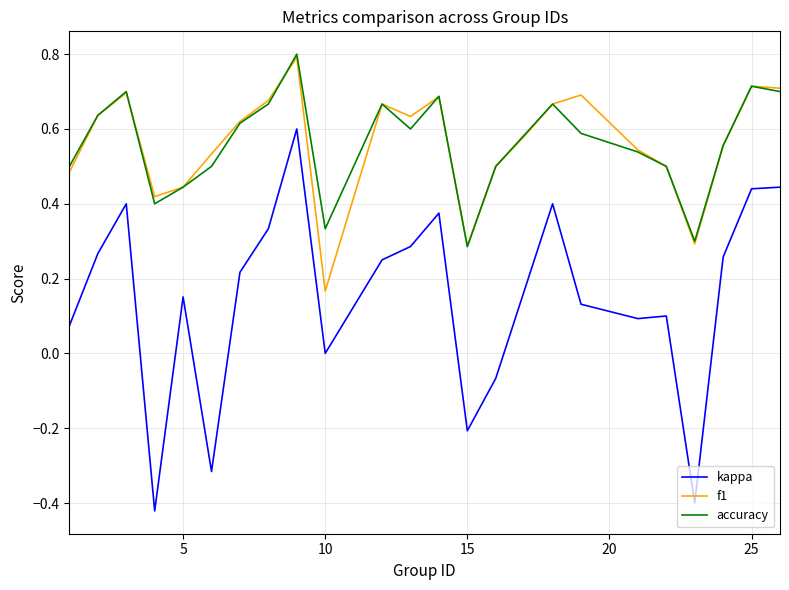

True or false: kappa and accuracy cross at least once.

False